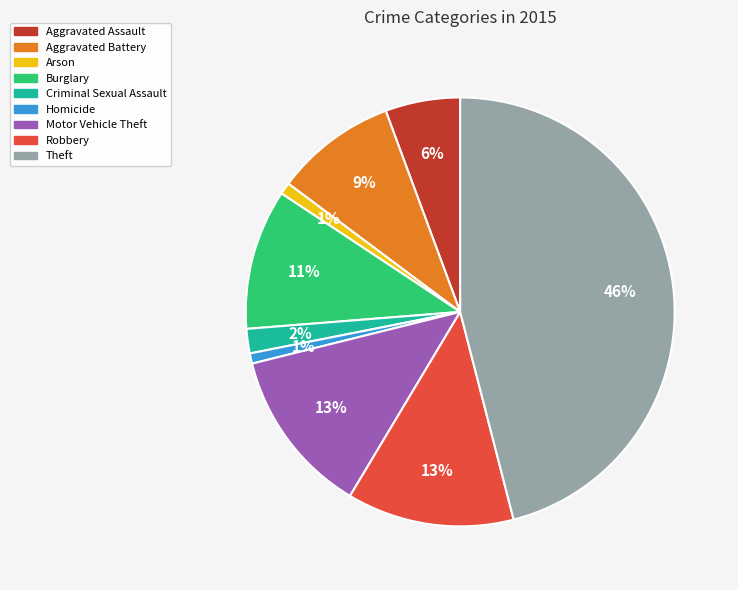

Is there a majority slice in this chart?

No